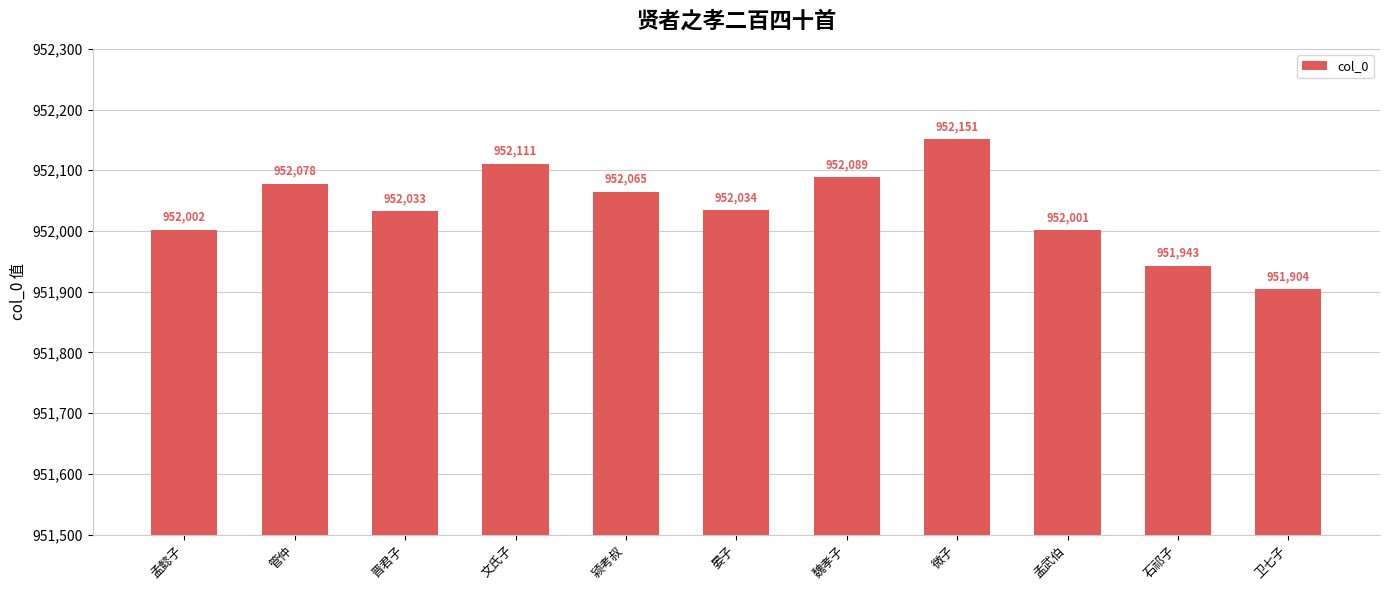

Where is the data nearest to the value 952027?

晋君子